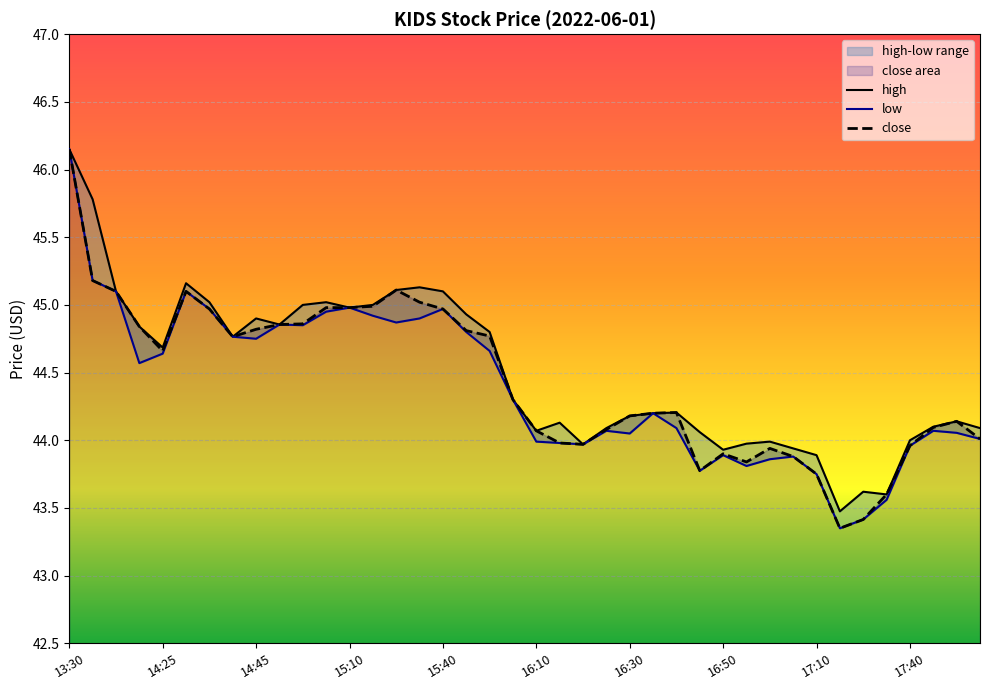

True or false: close has a value of 44.2 at 16:30.

True